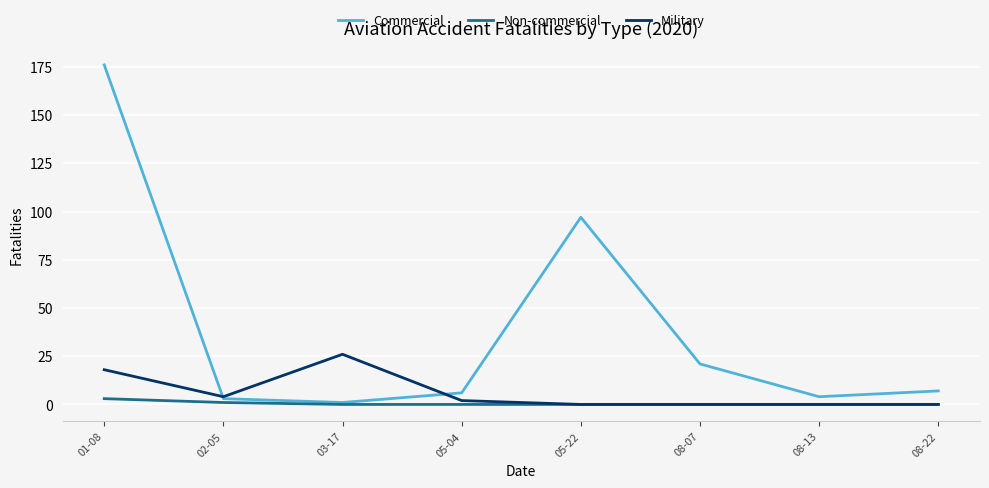

At which label does Military first exceed 2?

01-08